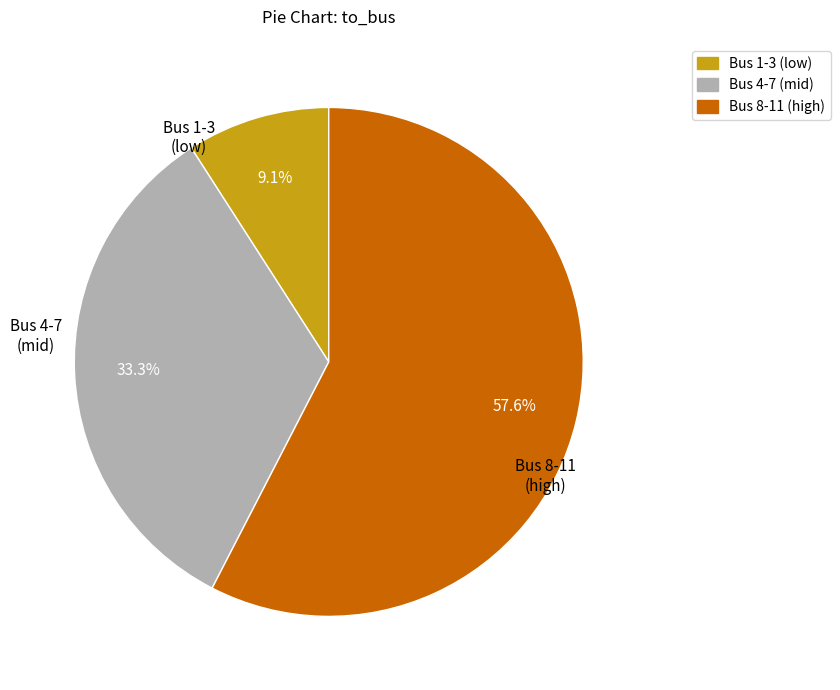

Is there a majority slice in this chart?

Yes